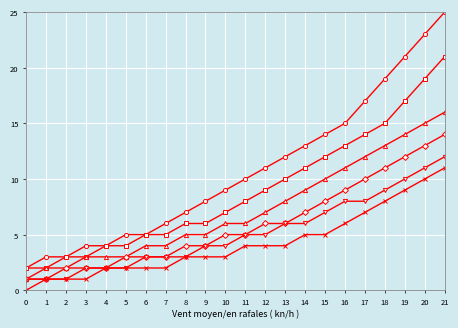

At which category does the chart reach its peak across all series?

21